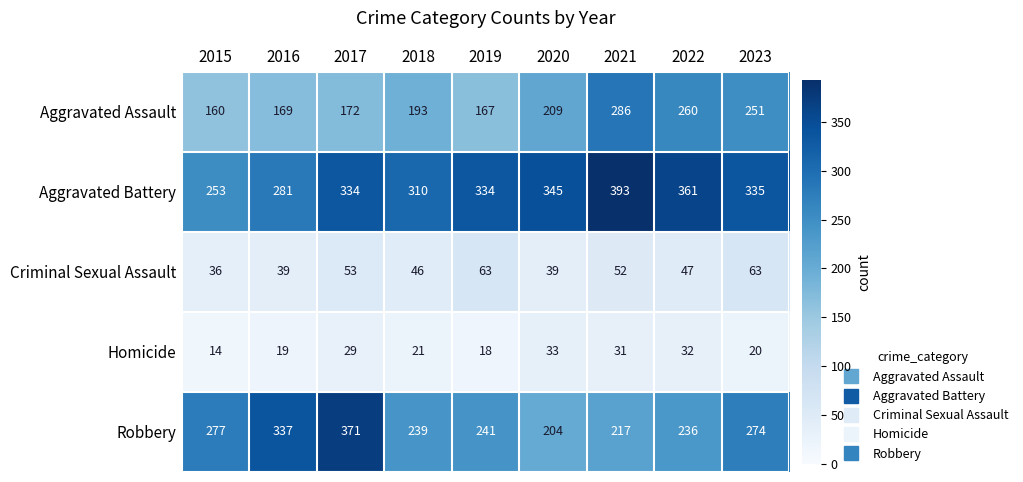

Which label corresponds to the smallest value in the chart?

2015